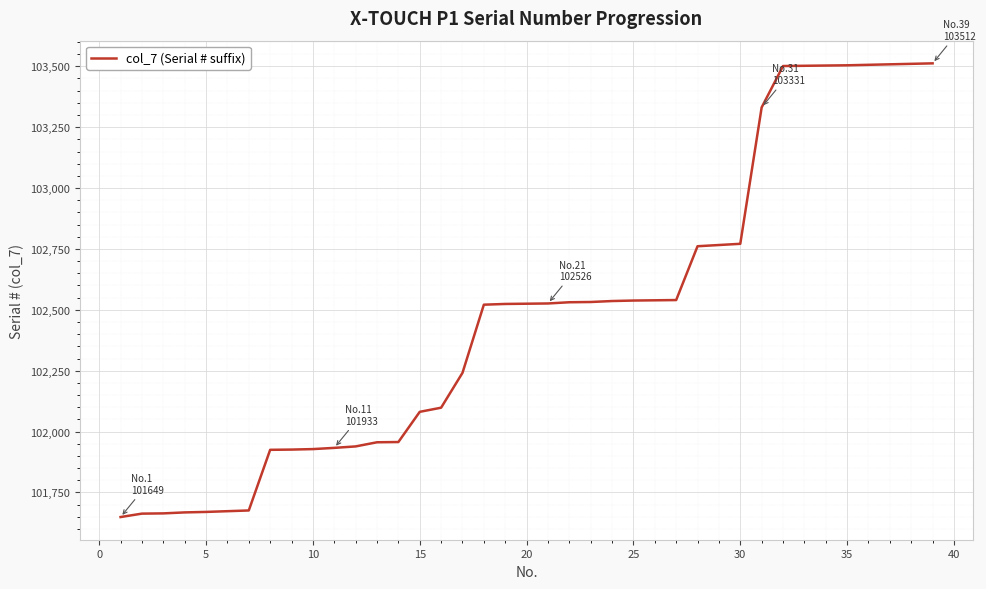

What is the smallest value displayed?

101649